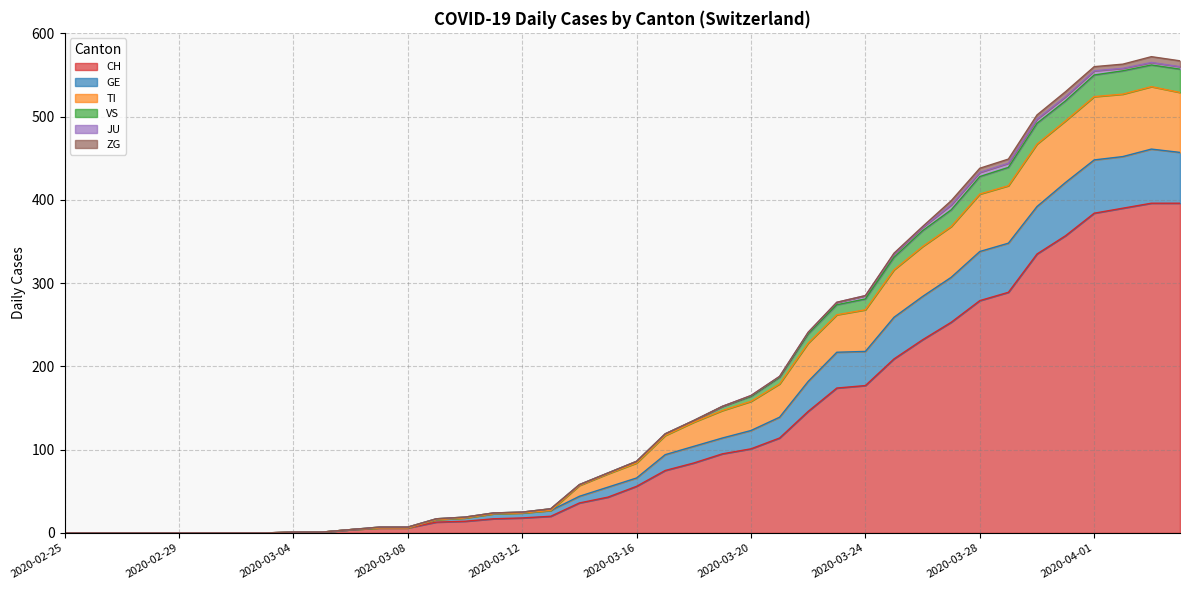

What is the highest value of the CH series?

396